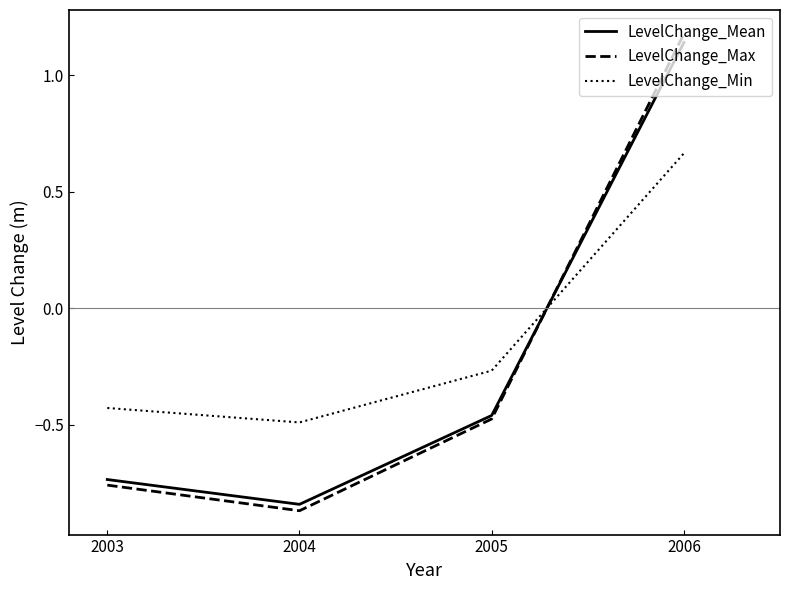

How many interior local valleys does the LevelChange_Mean series have?

1